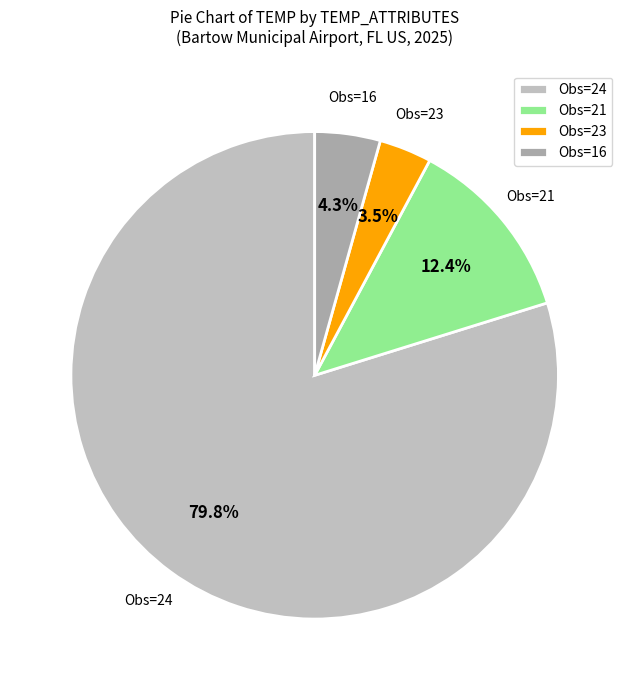

What is the total percentage of Obs=21 and Obs=16?

16.7%